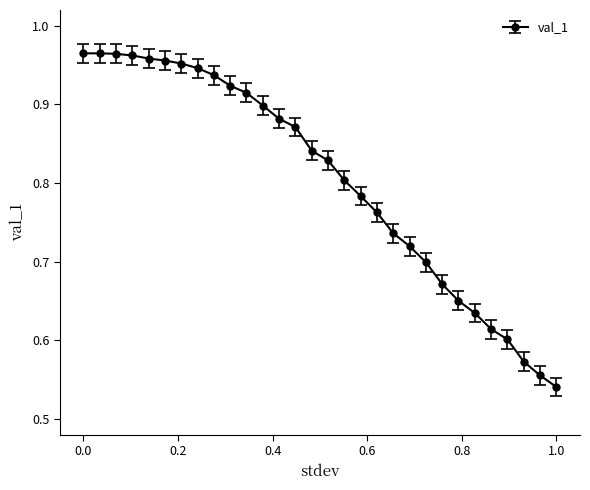

What is the difference between the second highest and second lowest values?

0.4